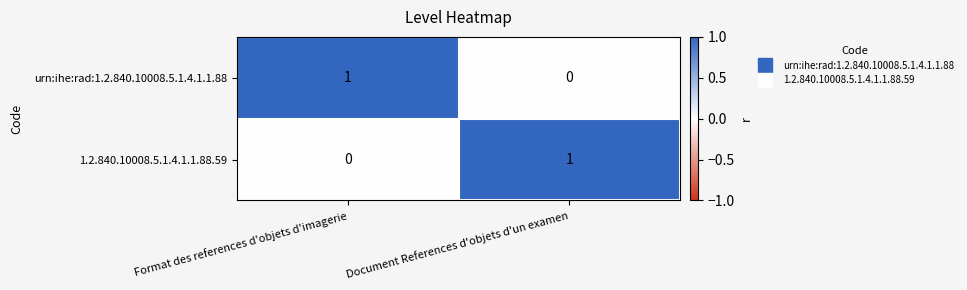

Rank the series at Format des references d'objets d'imagerie from lowest to highest value.

1.2.840.10008.5.1.4.1.1.88.59, urn:ihe:rad:1.2.840.10008.5.1.4.1.1.88